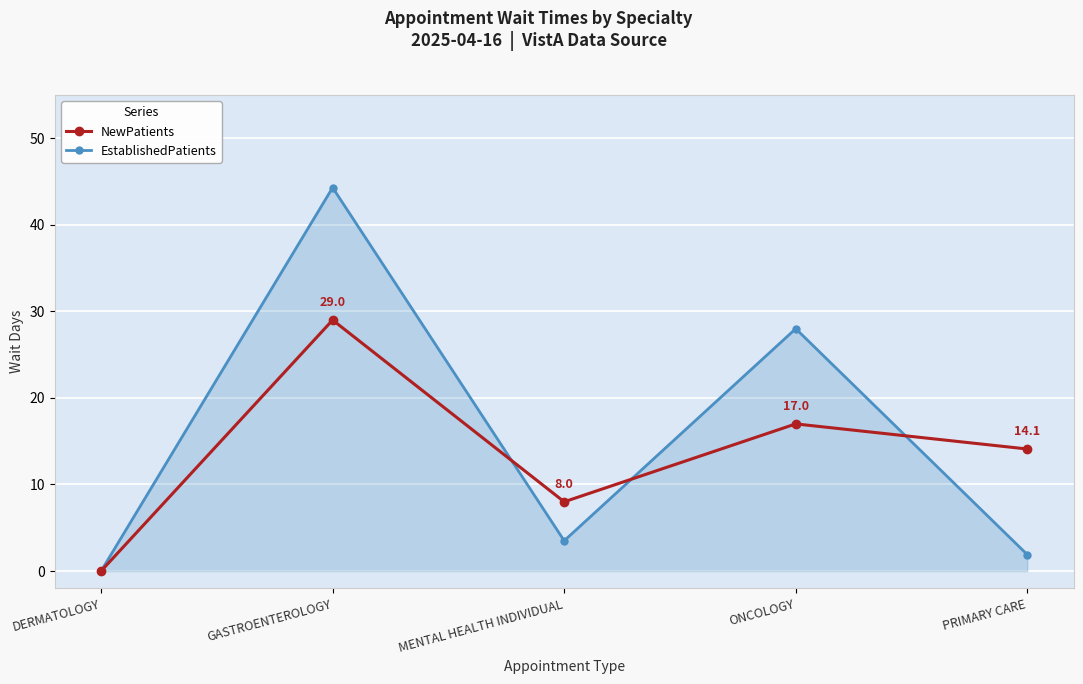

How many NewPatients values are between 8 and 17?

3